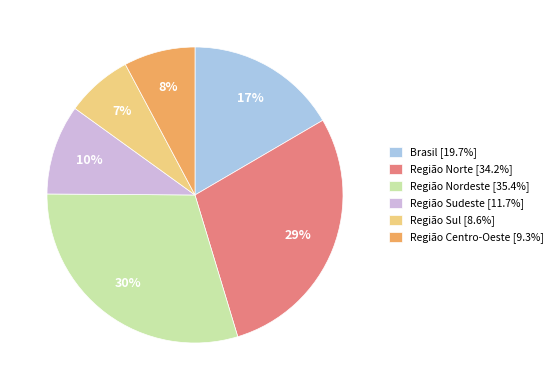

Is it true that Região Sul is 22% of the pie?

False